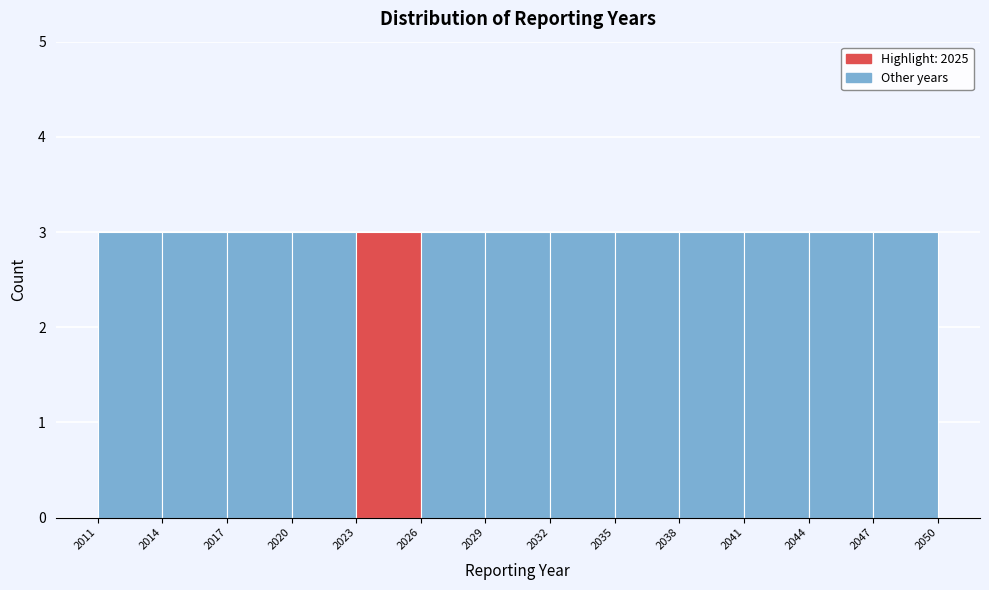

Reading left to right, transcribe this chart: for each bar, give the range it covers on the x-axis and its height. The values are not printed on the chart, so give them approximately, as read against the axis.

2011 to 2014: 3
2014 to 2017: 3
2017 to 2020: 3
2020 to 2023: 3
2023 to 2026: 3
2026 to 2029: 3
2029 to 2032: 3
2032 to 2035: 3
2035 to 2038: 3
2038 to 2041: 3
2041 to 2044: 3
2044 to 2047: 3
2047 to 2050: 3